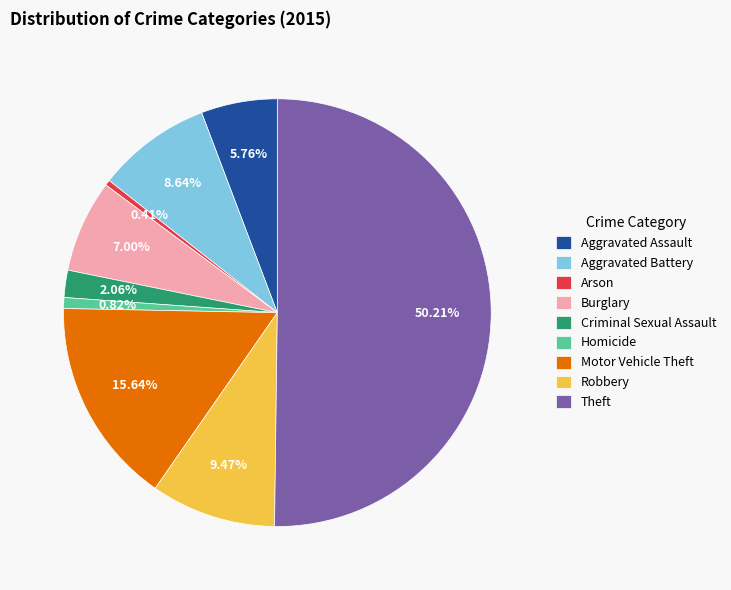

How many segments does this pie chart have?

9